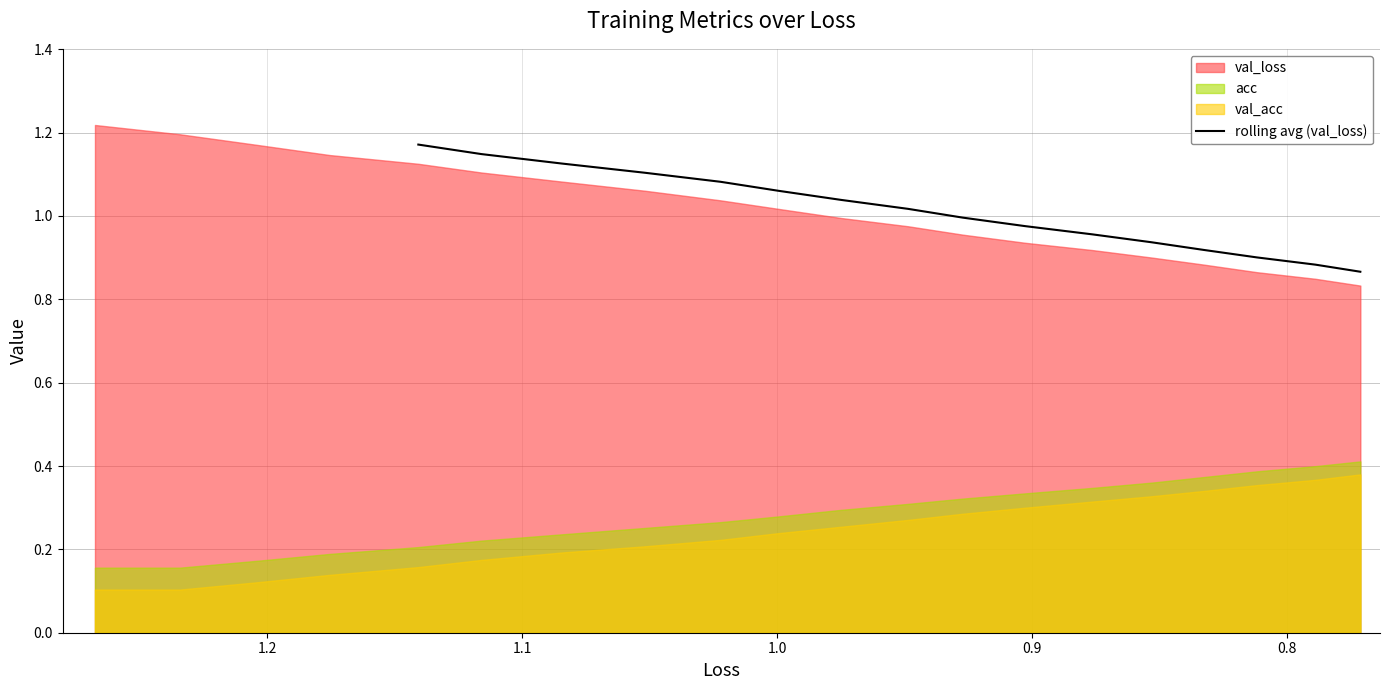

The chart shows a value of 0.7 at 0.7. True or false?

False